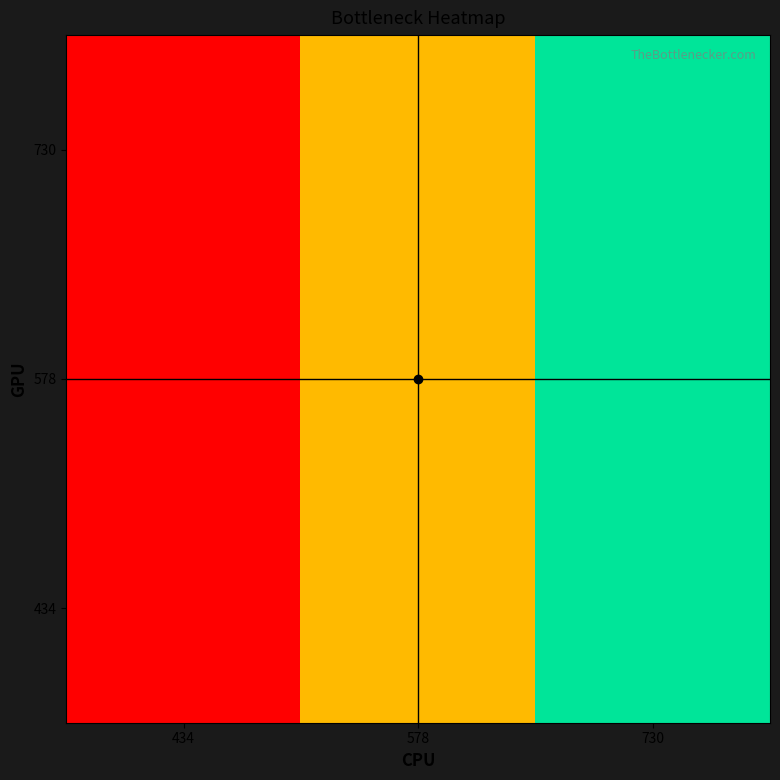

At which category is the sum across all series the highest?

730